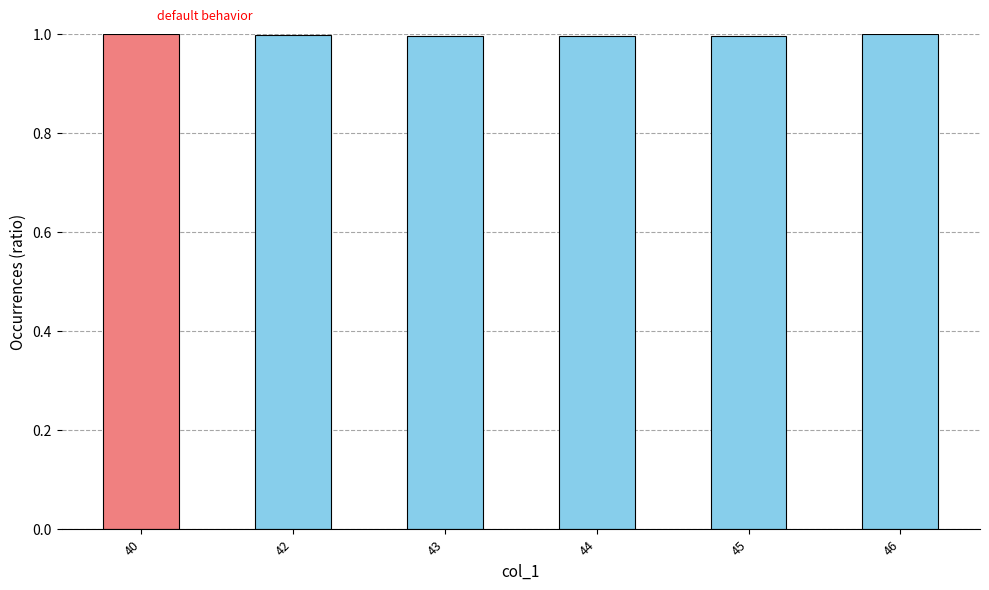

What is the average value?

1.0